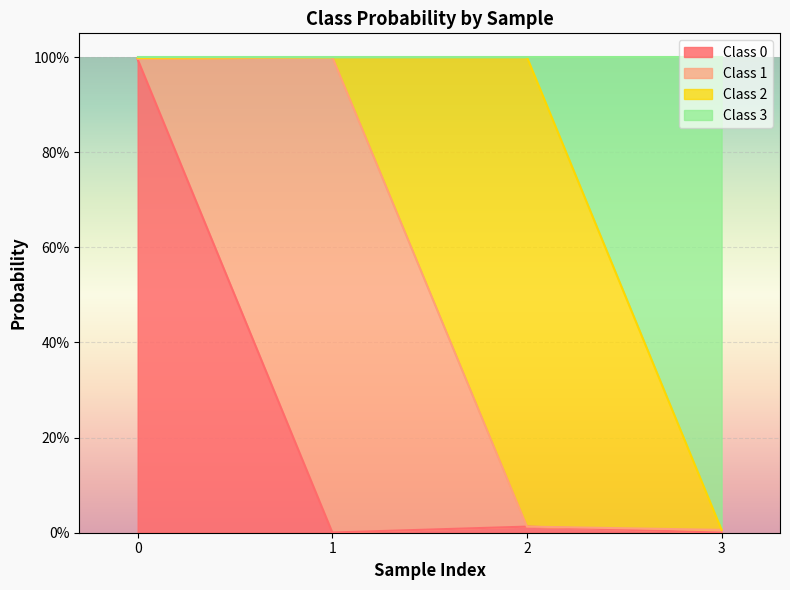

True or false: 3 and 0 cross at least once.

False